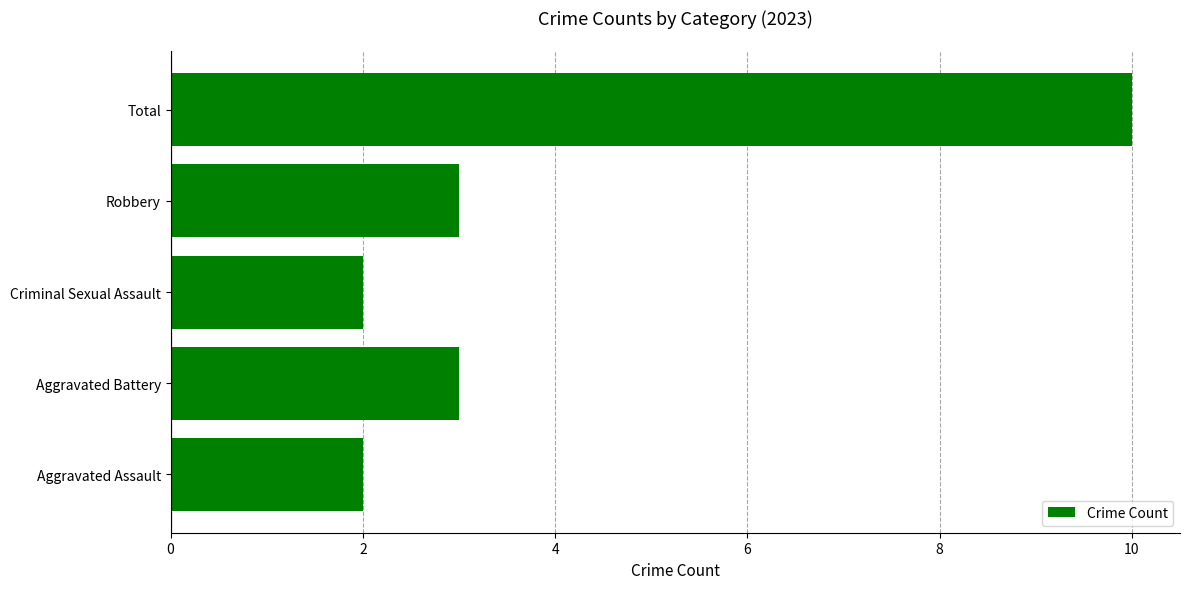

What is the change in value from Aggravated Assault to Total?

+8